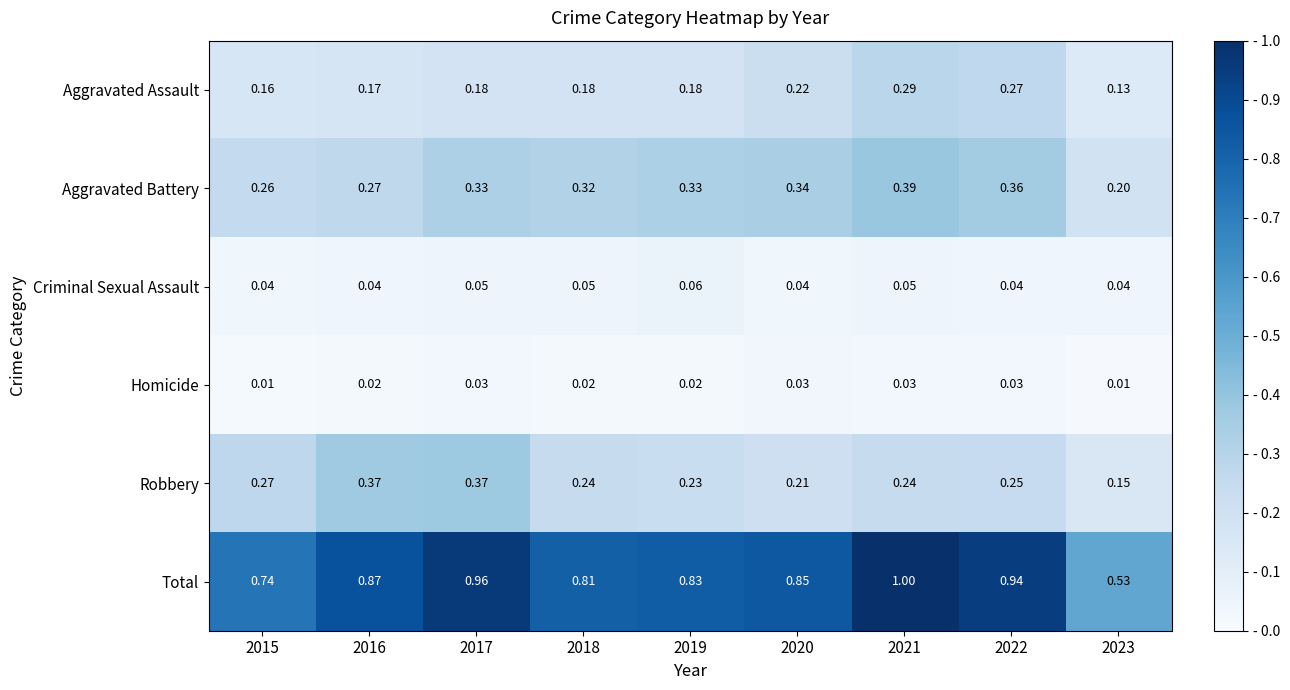

Between 2016 and 2017, which series saw the biggest shift?

Total